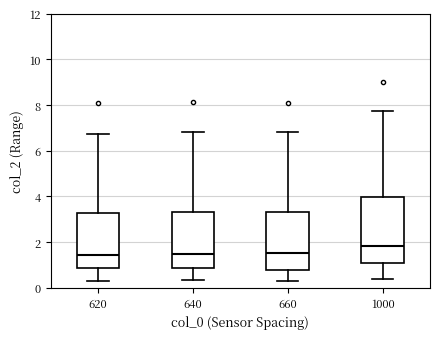

Reading left to right, transcribe this box plot: for each box, give where its median line is, the range the box spans, and where its two whiskers end, as read against the y-axis. The values are not printed on the chart, so give them approximately, as read against the axis.

620: median 1.4, box 0.8 to 3.2, whiskers 0.4 to 6.8
640: median 1.4, box 0.8 to 3.4, whiskers 0.4 to 6.8
660: median 1.6, box 0.8 to 3.4, whiskers 0.4 to 6.8
1000: median 1.8, box 1.0 to 4.0, whiskers 0.4 to 7.8